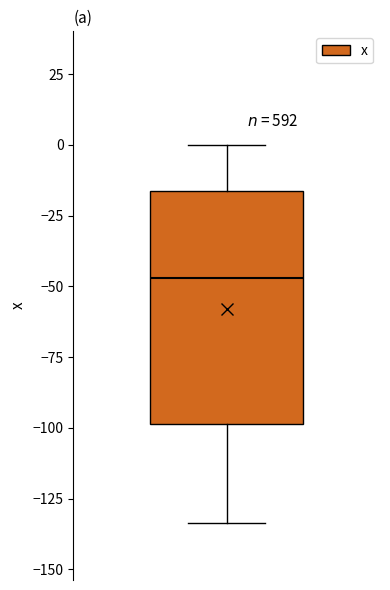

Where does the median line of the box sit on the y-axis? The values are not printed on the chart, so give them approximately, as read against the axis.

-45